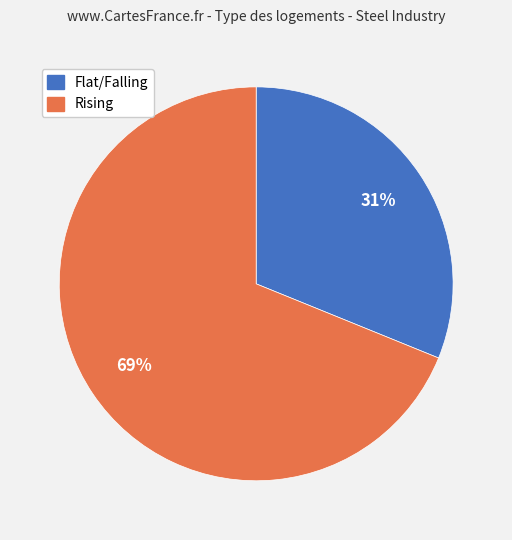

Which slice represents more than half of the pie?

Rising